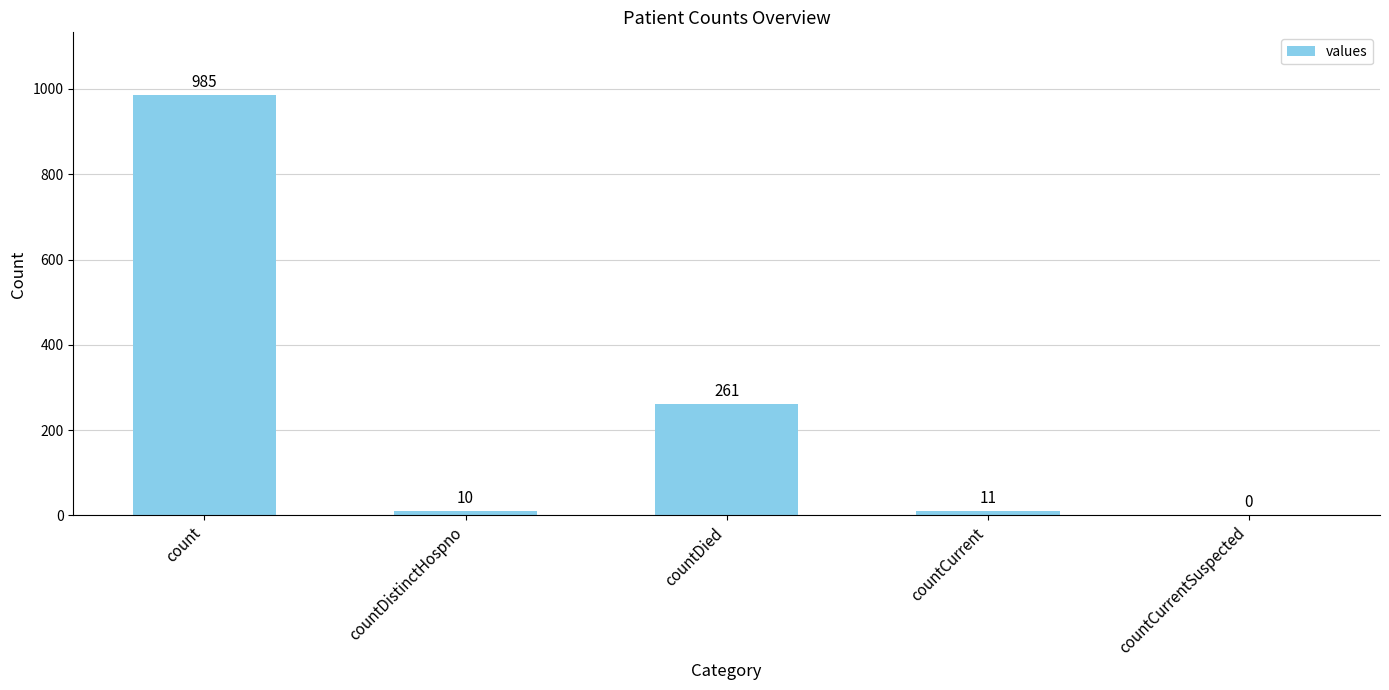

How many categories are shown in the chart?

5